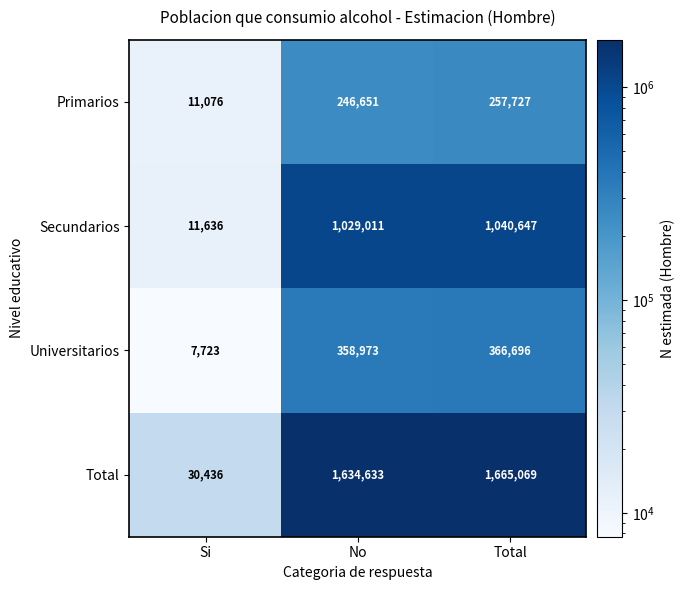

How many categories are shown in the chart?

3